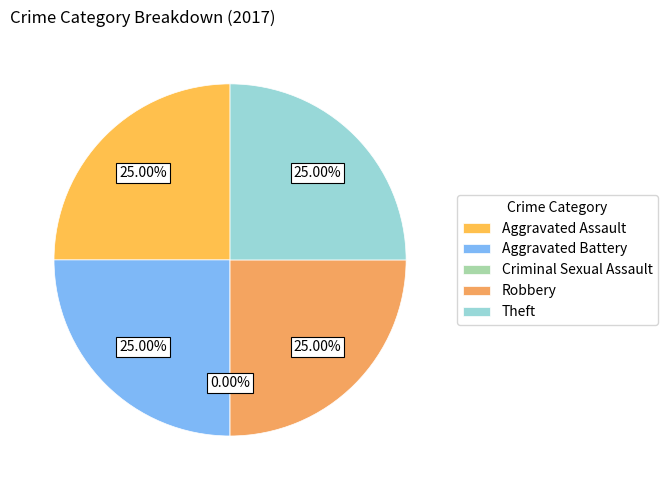

To the nearest percent, what is the difference between the largest and smallest slice percentages?

25%